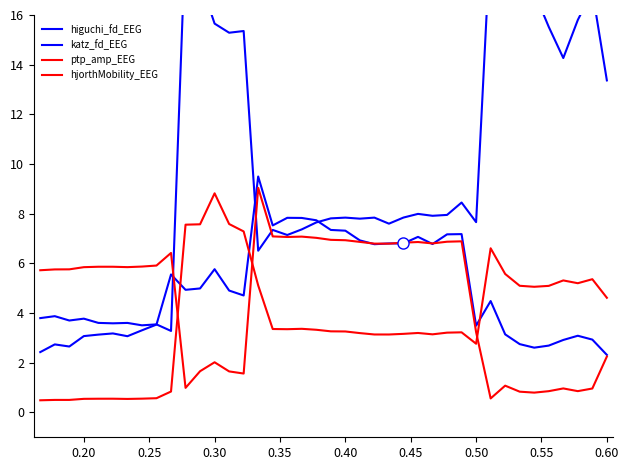

The hjorthMobility_EEG series shows 0.5 at 0.25. True or false?

True